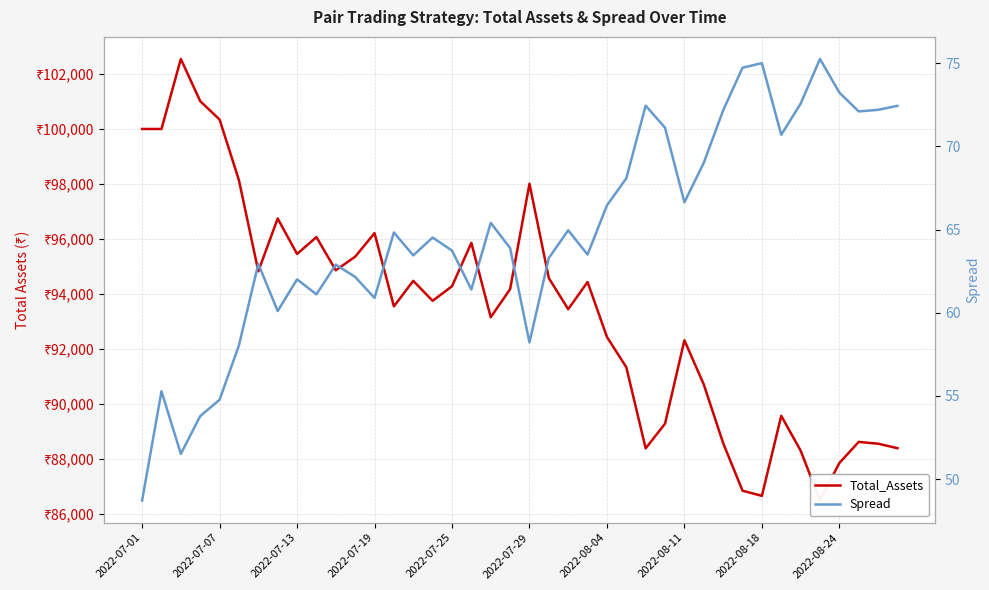

How many data points in Spread are above 64?

20